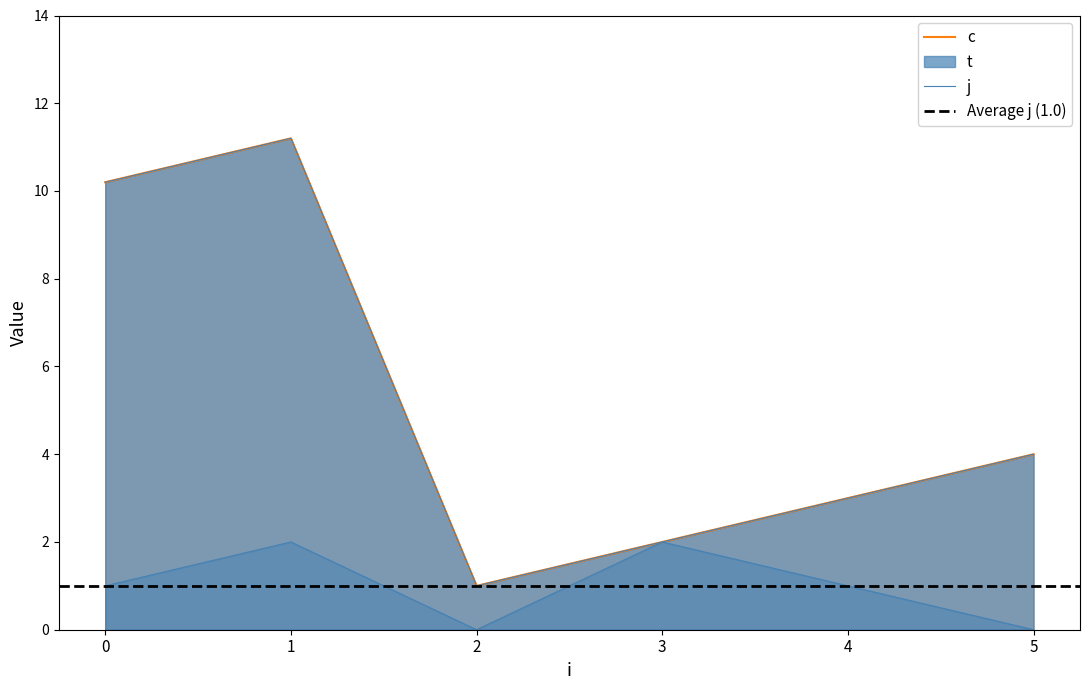

What are all the series names shown in the legend?

c, t, j